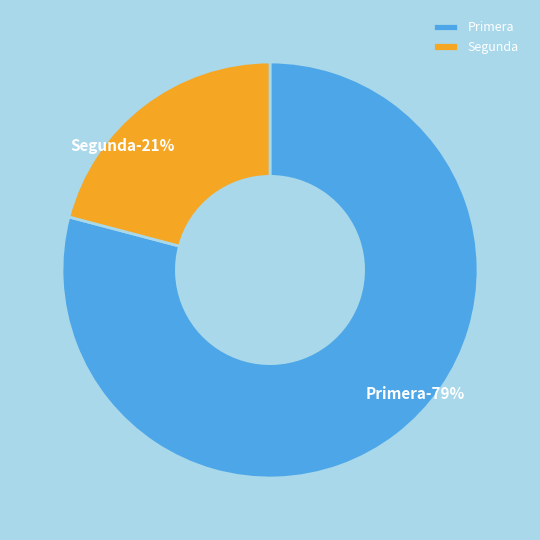

What is the total percentage of Primera and Segunda?

100.0%